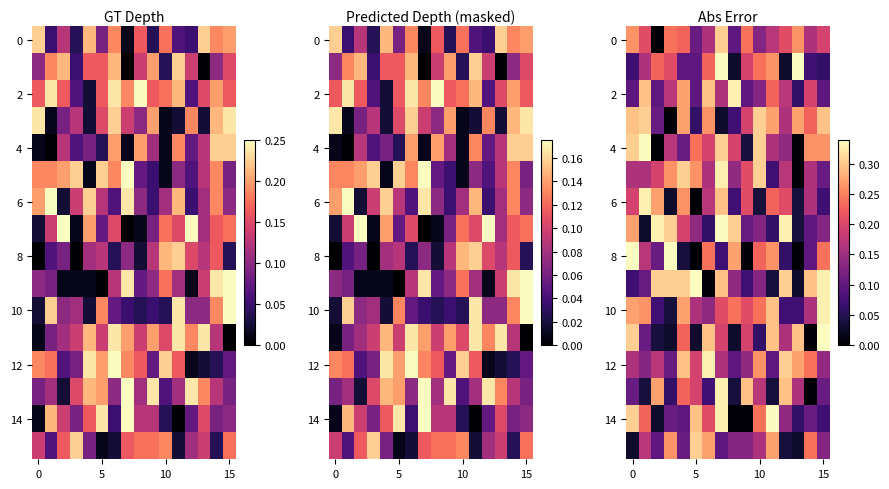

What is the total value across all series at 10?

2.6